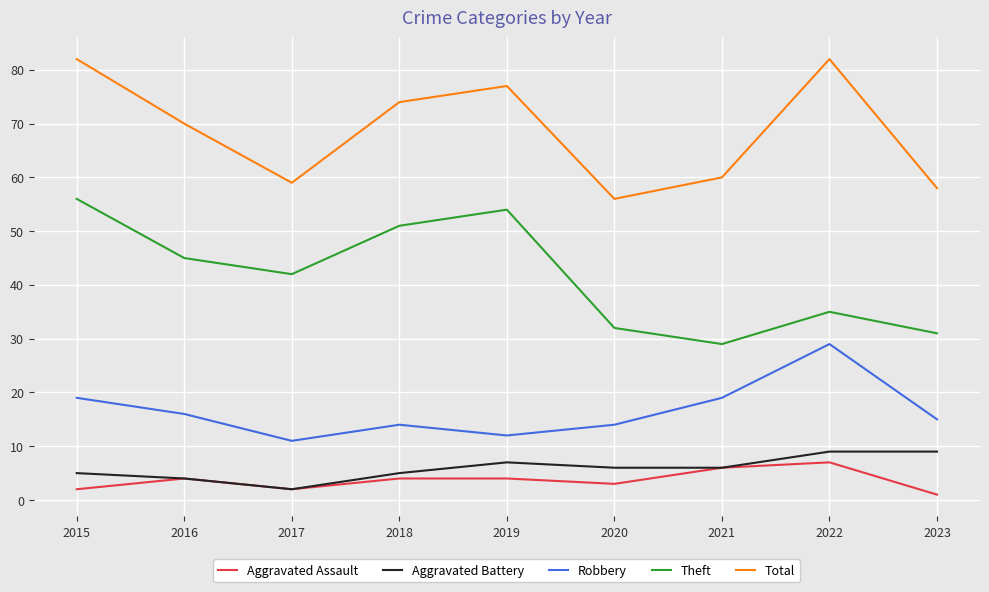

True or false: Theft has a value of 45 at 2016.

True